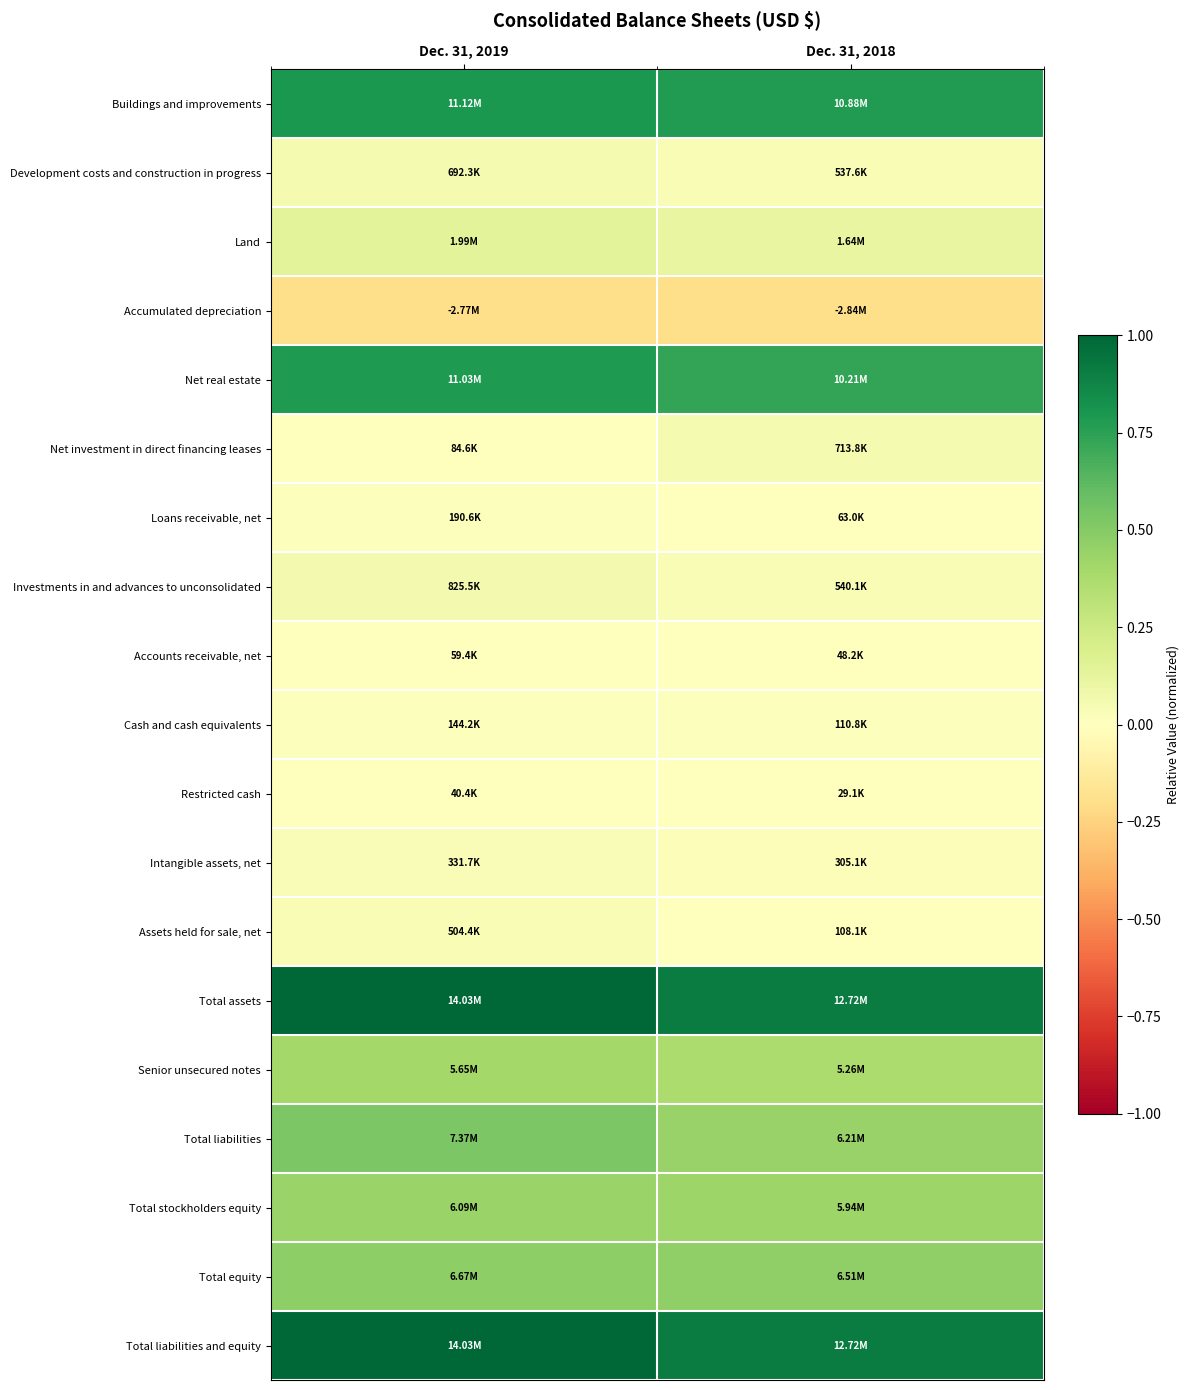

Reading left to right, what are all the values shown in this chart?

Buildings and improvements: Dec. 31, 2019=0.8	Dec. 31, 2018=0.8
Development costs and construction in progress: Dec. 31, 2019=0.0	Dec. 31, 2018=0.0
Land: Dec. 31, 2019=0.1	Dec. 31, 2018=0.1
Accumulated depreciation: Dec. 31, 2019=-0.2	Dec. 31, 2018=-0.2
Net real estate: Dec. 31, 2019=0.8	Dec. 31, 2018=0.7
Net investment in direct financing leases: Dec. 31, 2019=0.0	Dec. 31, 2018=0.1
Loans receivable, net: Dec. 31, 2019=0.0	Dec. 31, 2018=0.0
Investments in and advances to unconsolidated: Dec. 31, 2019=0.1	Dec. 31, 2018=0.0
Accounts receivable, net: Dec. 31, 2019=0.0	Dec. 31, 2018=0.0
Cash and cash equivalents: Dec. 31, 2019=0.0	Dec. 31, 2018=0.0
Restricted cash: Dec. 31, 2019=0.0	Dec. 31, 2018=0.0
Intangible assets, net: Dec. 31, 2019=0.0	Dec. 31, 2018=0.0
Assets held for sale, net: Dec. 31, 2019=0.0	Dec. 31, 2018=0.0
Total assets: Dec. 31, 2019=1.0	Dec. 31, 2018=0.9
Senior unsecured notes: Dec. 31, 2019=0.4	Dec. 31, 2018=0.4
Total liabilities: Dec. 31, 2019=0.5	Dec. 31, 2018=0.4
Total stockholders equity: Dec. 31, 2019=0.4	Dec. 31, 2018=0.4
Total equity: Dec. 31, 2019=0.5	Dec. 31, 2018=0.5
Total liabilities and equity: Dec. 31, 2019=1.0	Dec. 31, 2018=0.9